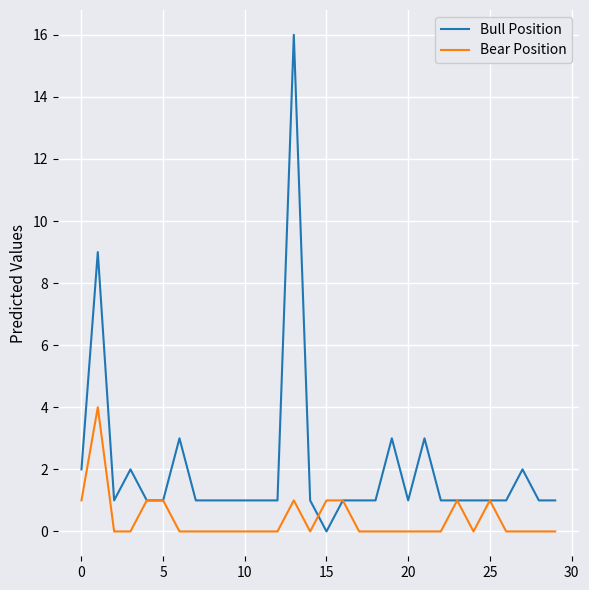

Which series has the largest range (max minus min)?

Bull Position